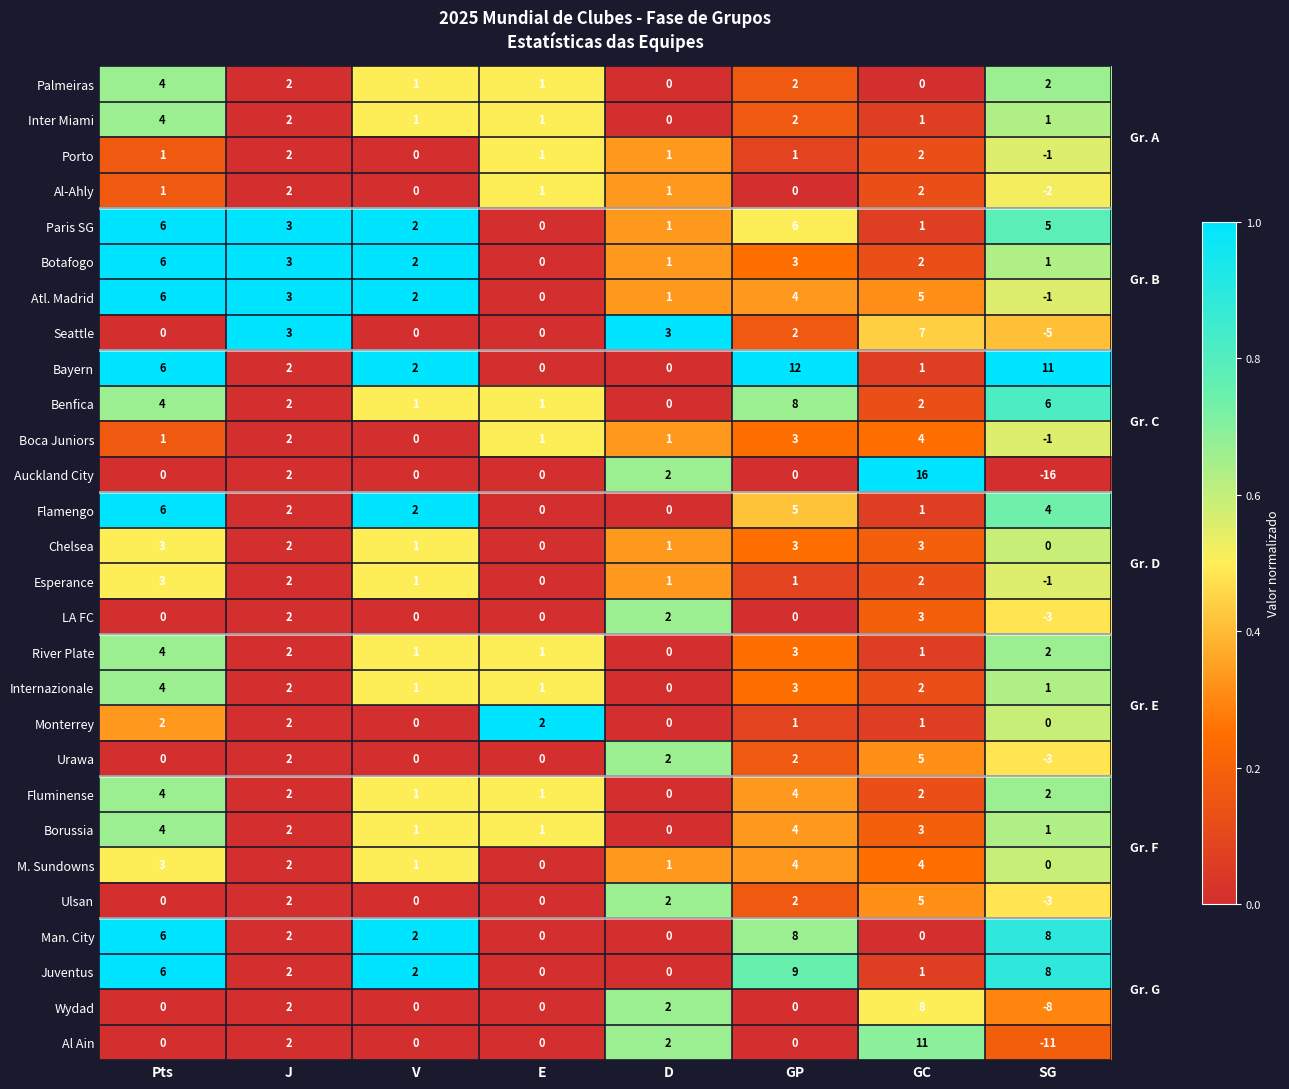

The value of Inter Miami at SG is 1. True or false?

True